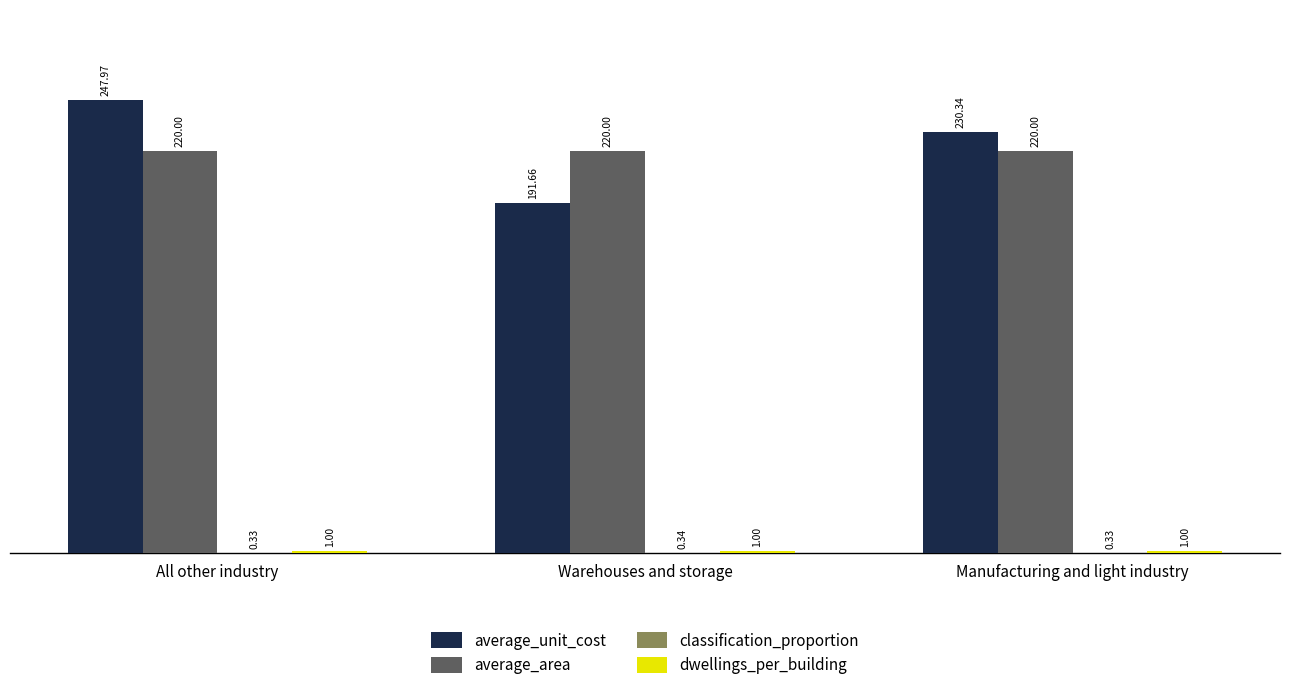

Which series has the largest total across all categories?

average_unit_cost